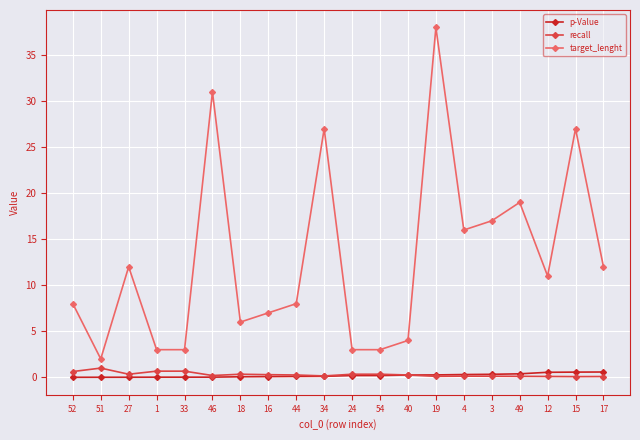

What is the sum of the recall values at 15 and 33?

0.7